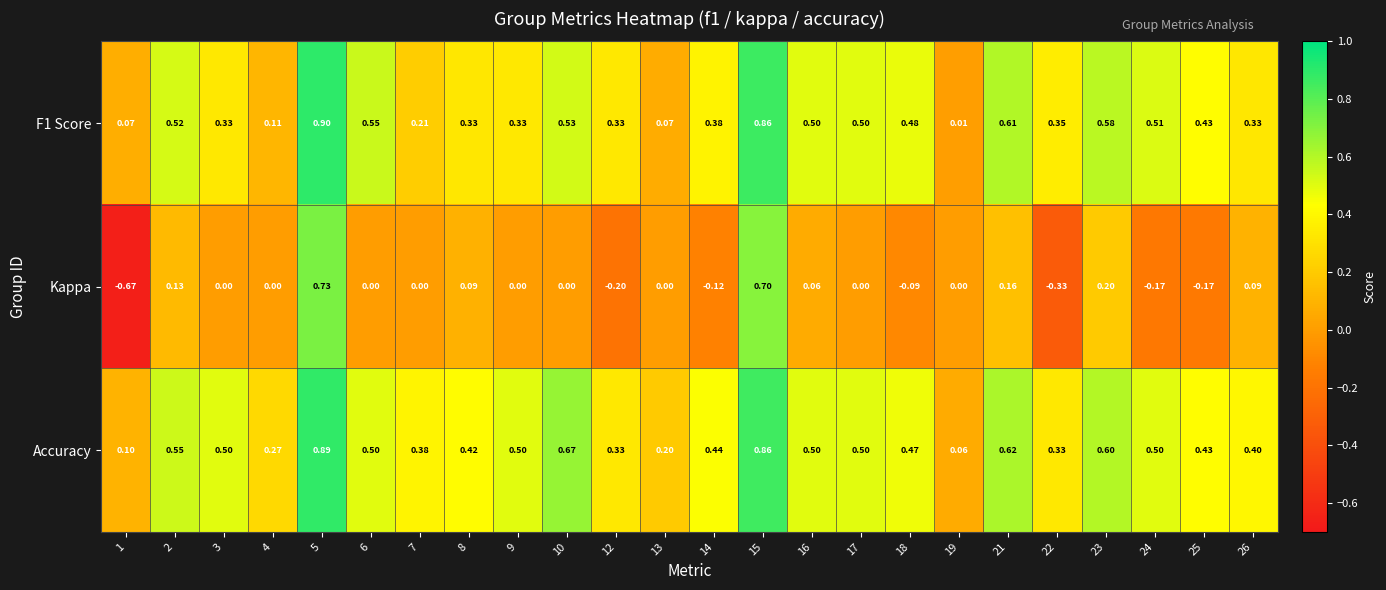

Which series has the largest total across all categories?

Accuracy